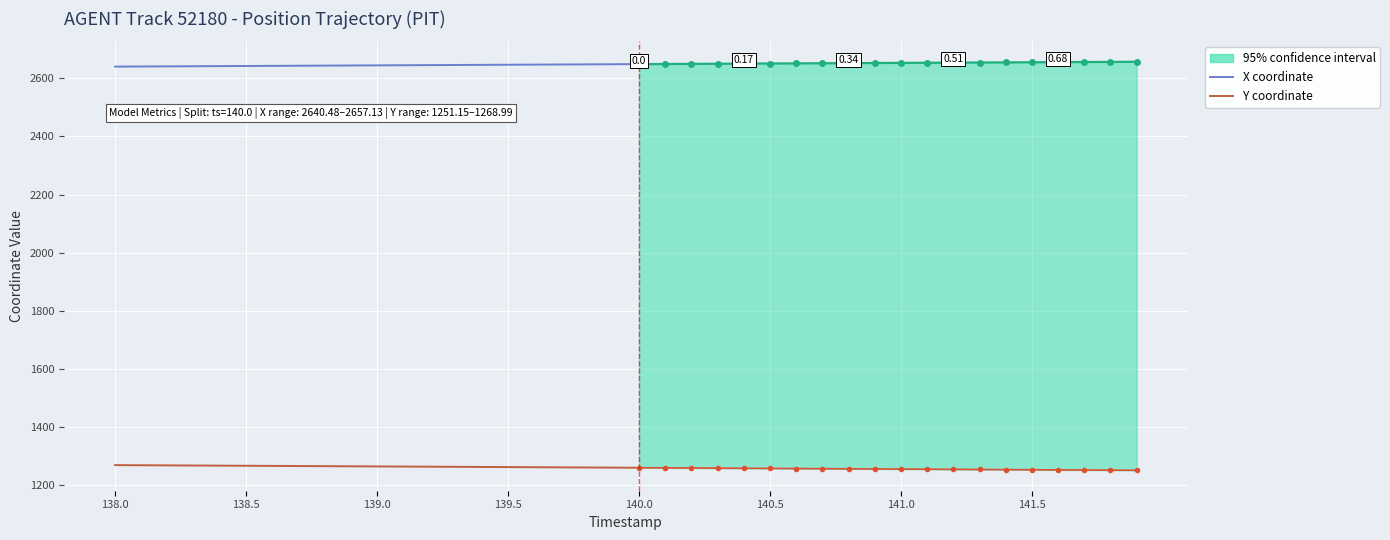

Which label corresponds to the smallest value in the chart?

140.0